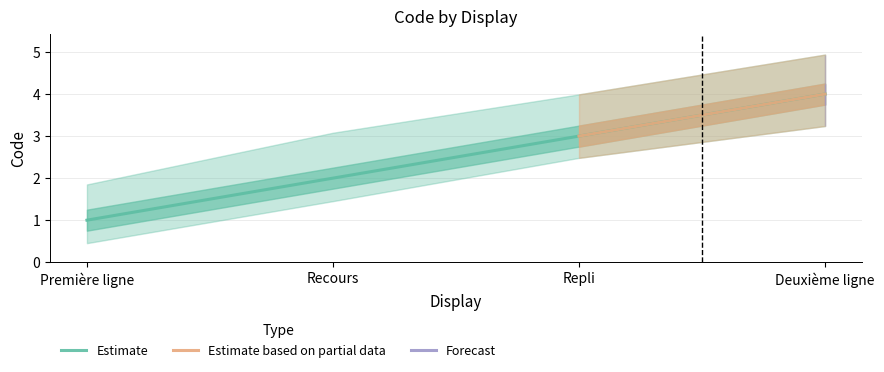

At which label does the data first exceed 3?

Deuxième ligne